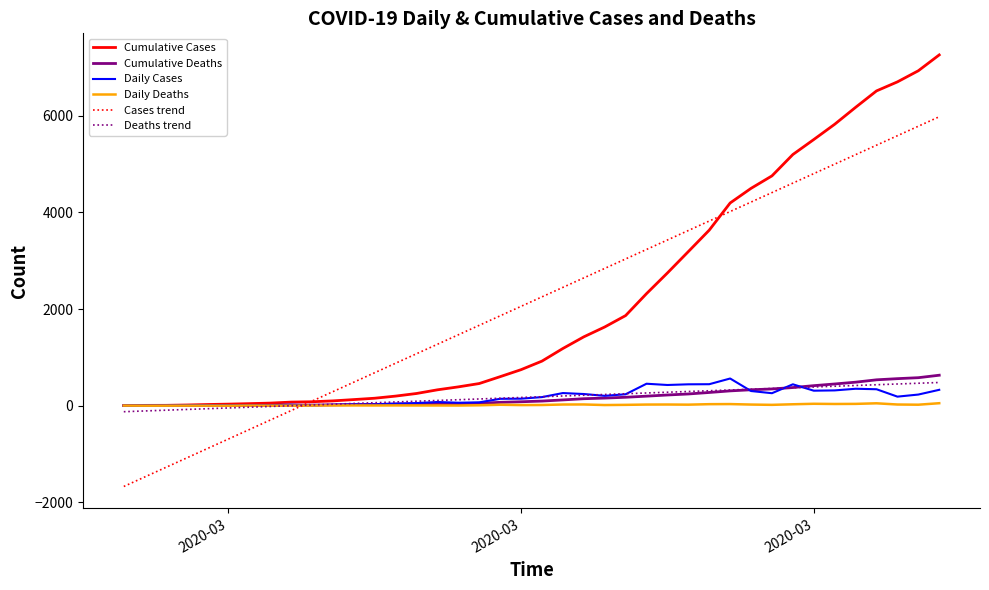

How many values in Cases trend are above zero?

31